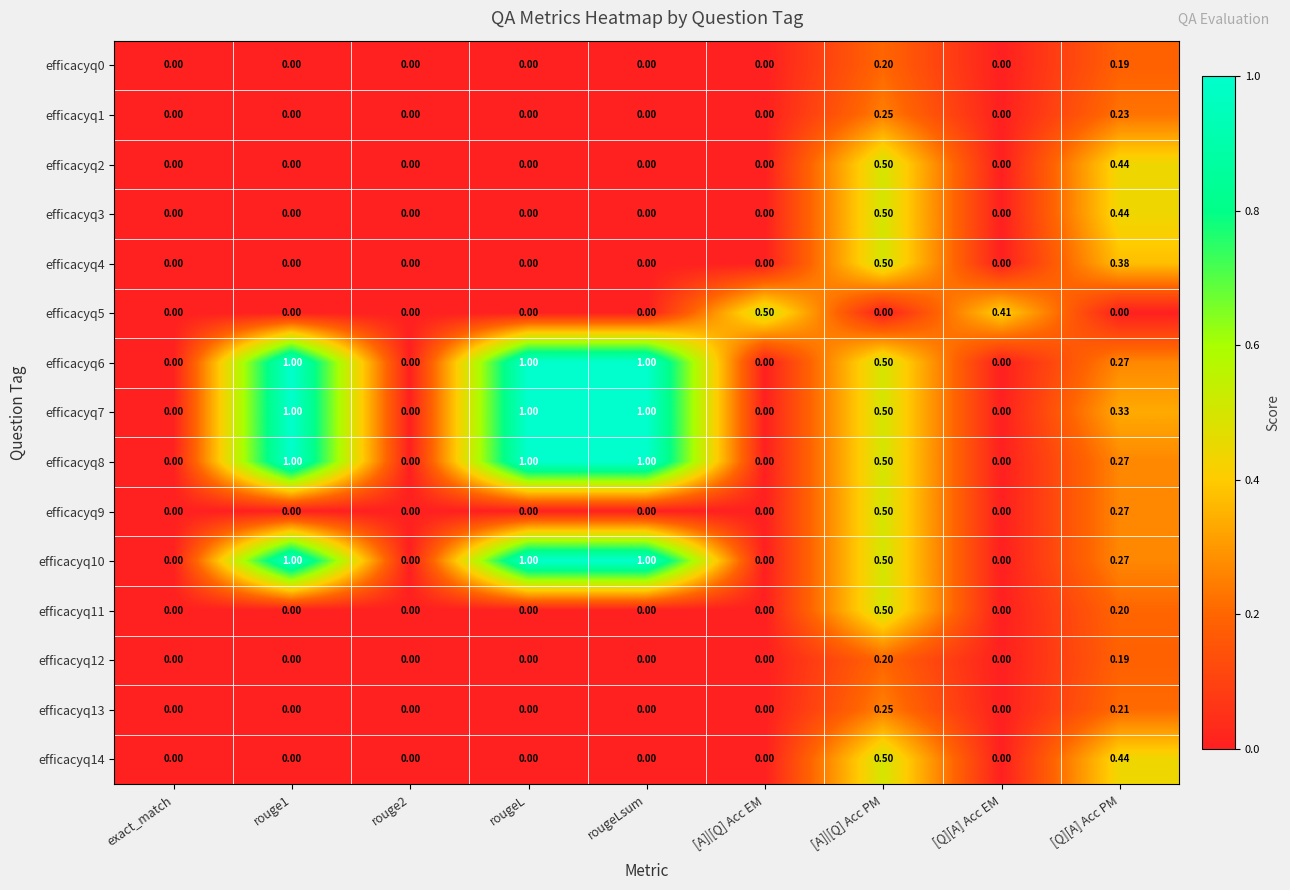

At which label does efficacyq13 reach its peak?

[A]|[Q] Acc PM